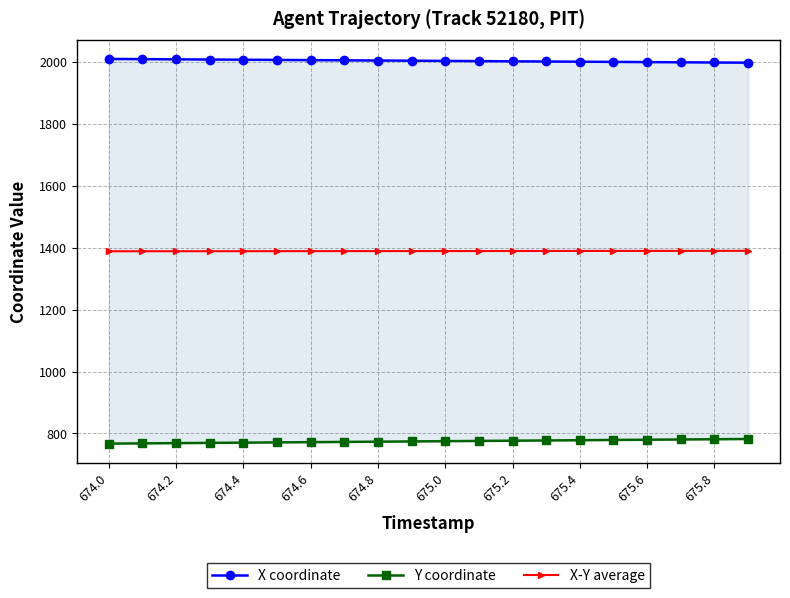

What is the minimum value for X-Y average?

1388.3